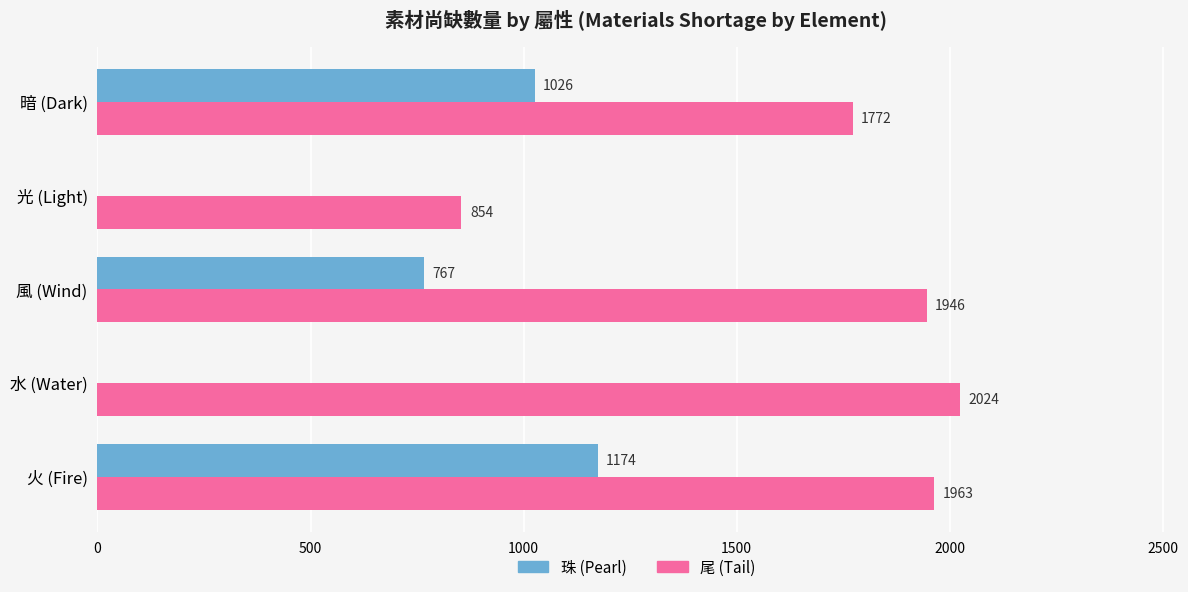

Which label corresponds to the largest value in the chart?

水 (Water)